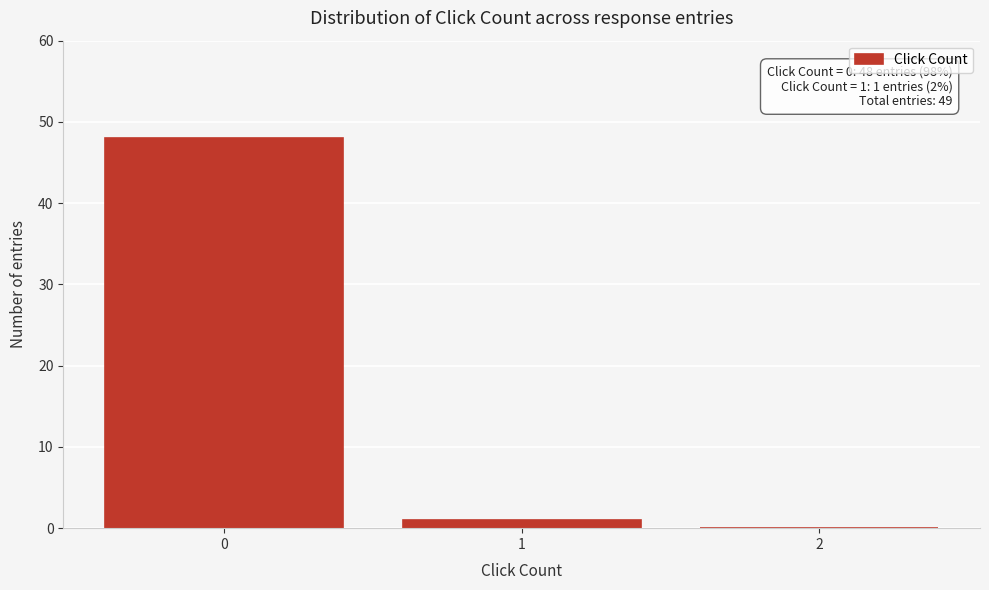

Reading left to right, extract all data points from this chart.

0=48	1=1	2=0